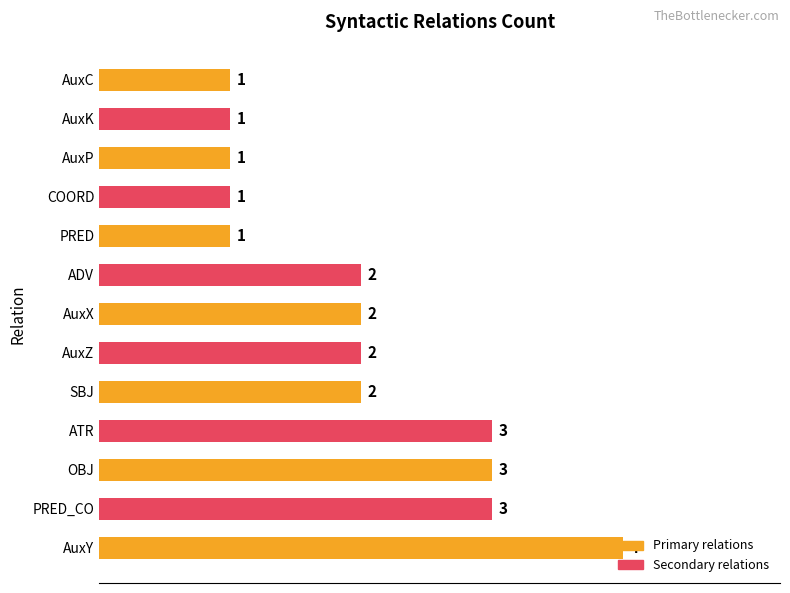

Which category has the highest value across all series?

AuxY